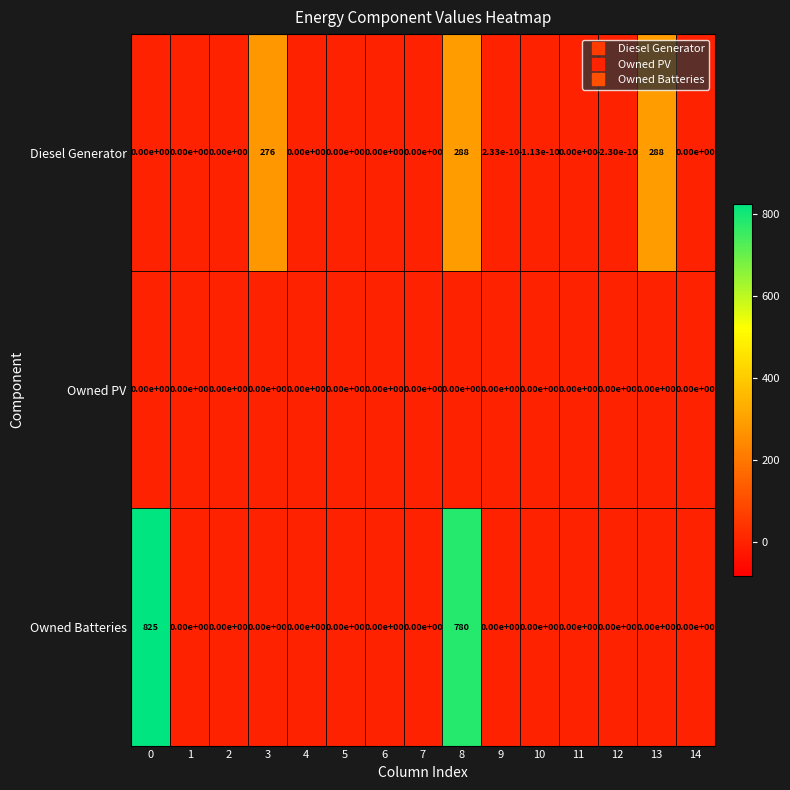

What is the maximum value for Owned Batteries?

825.0